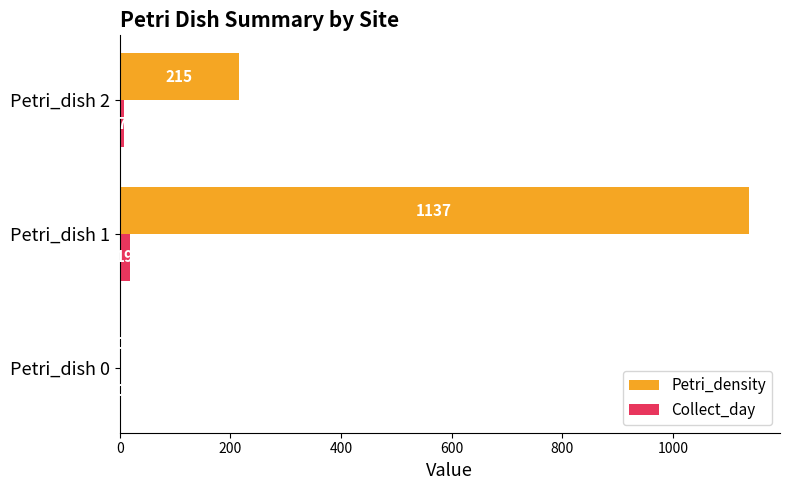

Which series changed the most between Petri_dish 0 and Petri_dish 2?

Petri_density